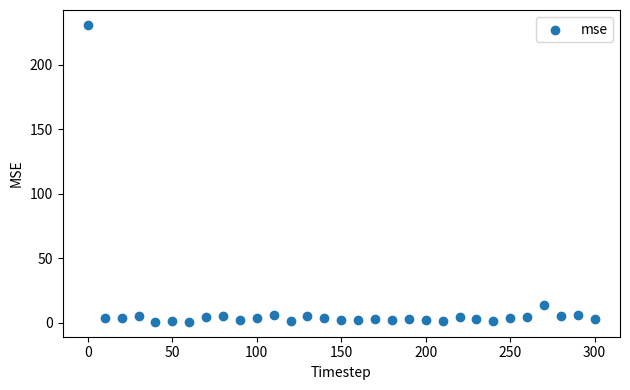

What is the range of Y values (max minus min)?

229.9